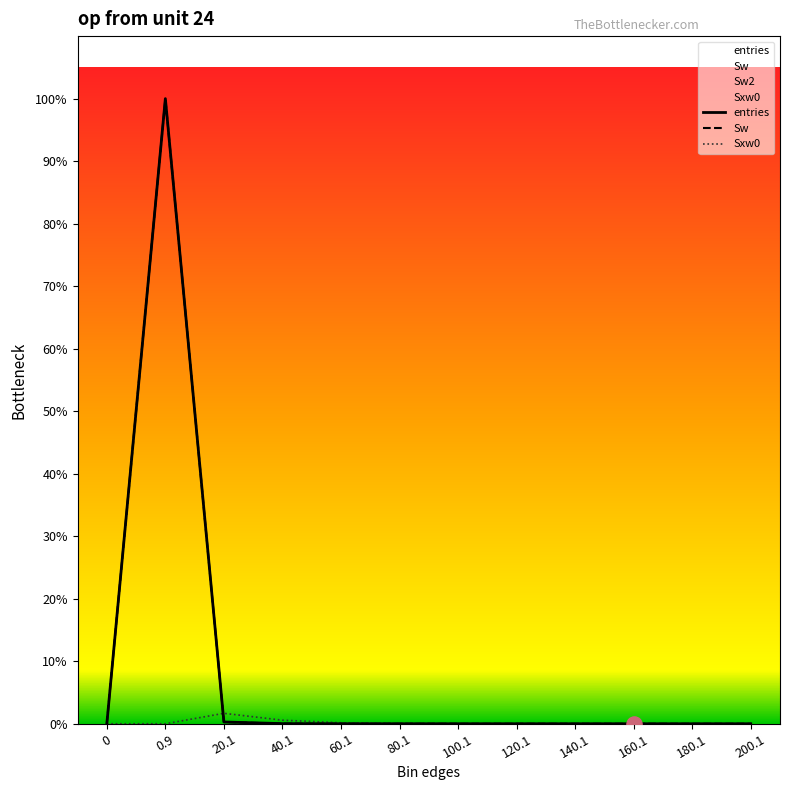

Which series has the largest total across all categories?

entries